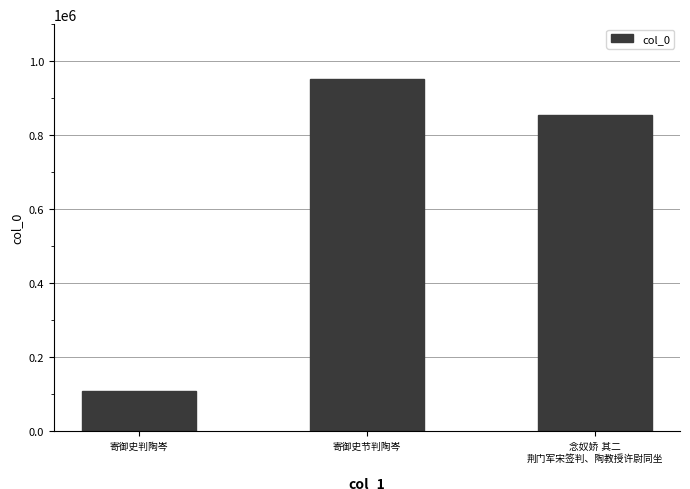

What is the difference between the maximum and minimum values?

841554